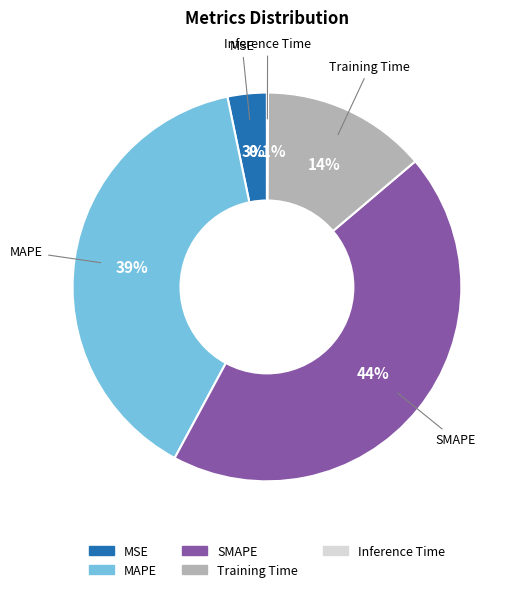

To the nearest percent, what portion does MAPE represent?

39%